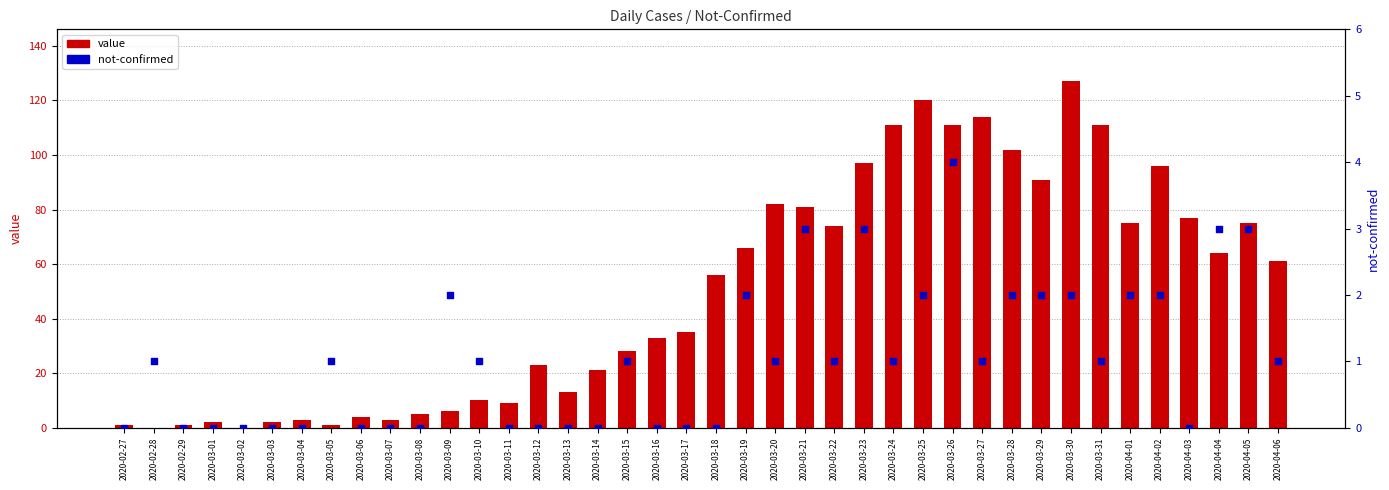

Which series has the largest total across all categories?

value